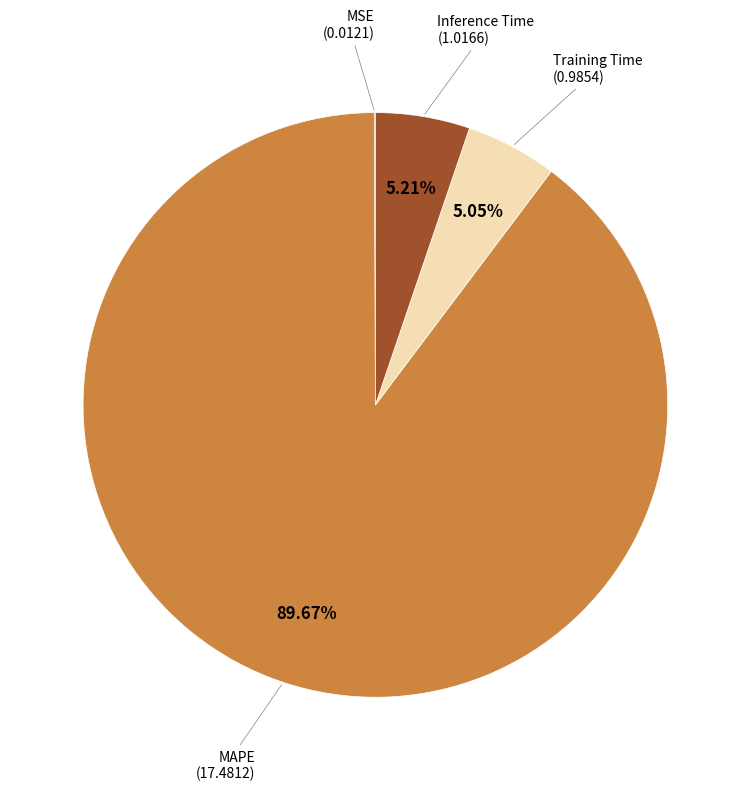

Which category accounts for the majority?

MAPE